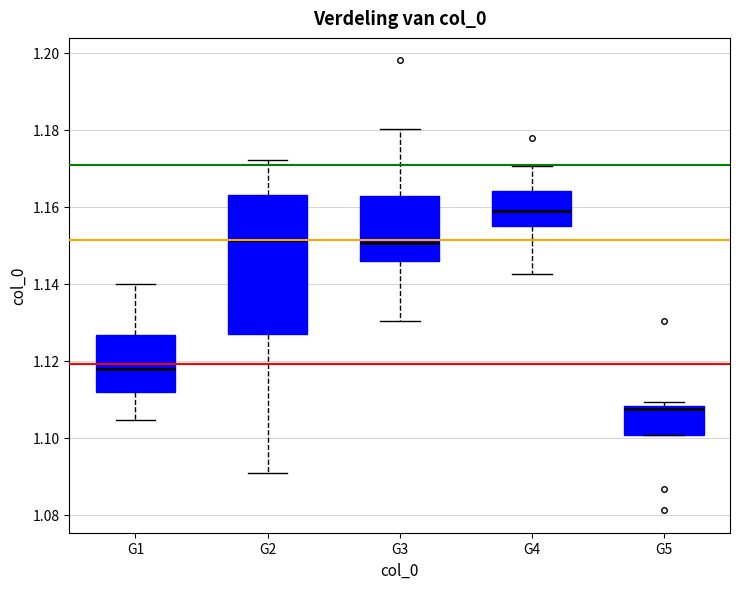

Reading left to right, read every box against the y-axis: the position of its median line, the range the box covers, and the ends of its whiskers. The values are not printed on the chart, so give them approximately, as read against the axis.

G1: median 1.118, box 1.112 to 1.126, whiskers 1.104 to 1.140
G2: median 1.152, box 1.126 to 1.162, whiskers 1.090 to 1.172
G3: median 1.150, box 1.146 to 1.162, whiskers 1.130 to 1.180
G4: median 1.158, box 1.156 to 1.164, whiskers 1.142 to 1.170
G5: median 1.108 (just below the box's upper edge), box 1.100 to 1.108, whiskers 1.100 to 1.110